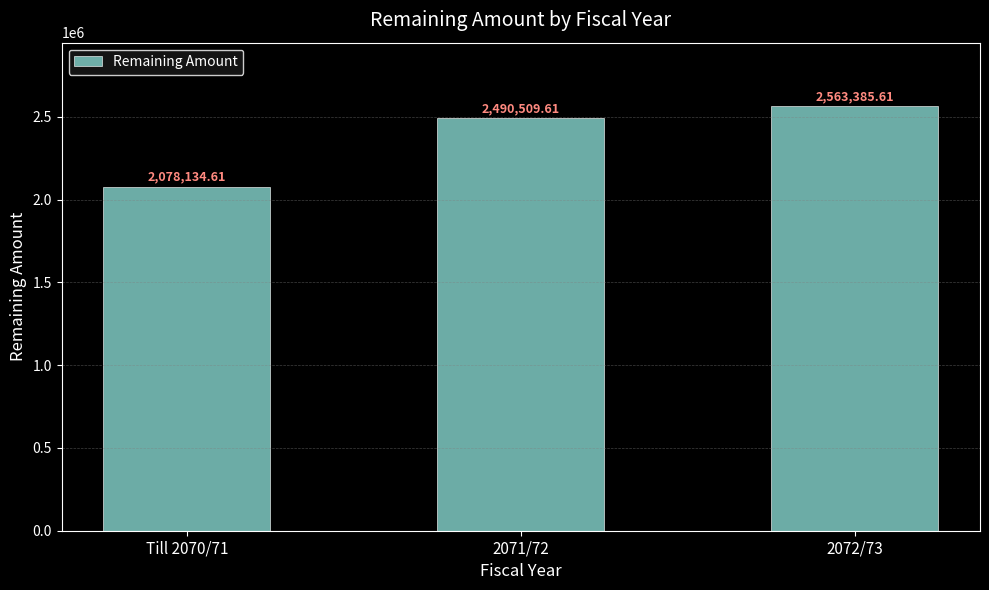

List the labels in order of value, largest first.

2072/73, 2071/72, Till 2070/71